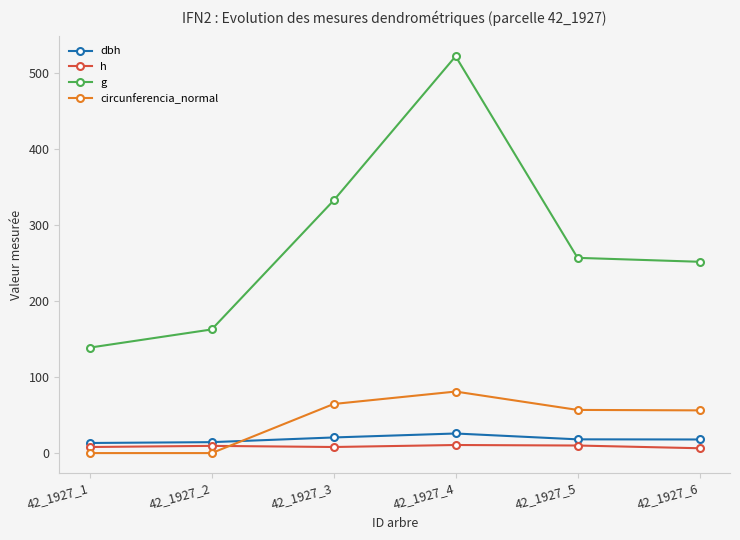

True or false: dbh and g cross at least once.

False